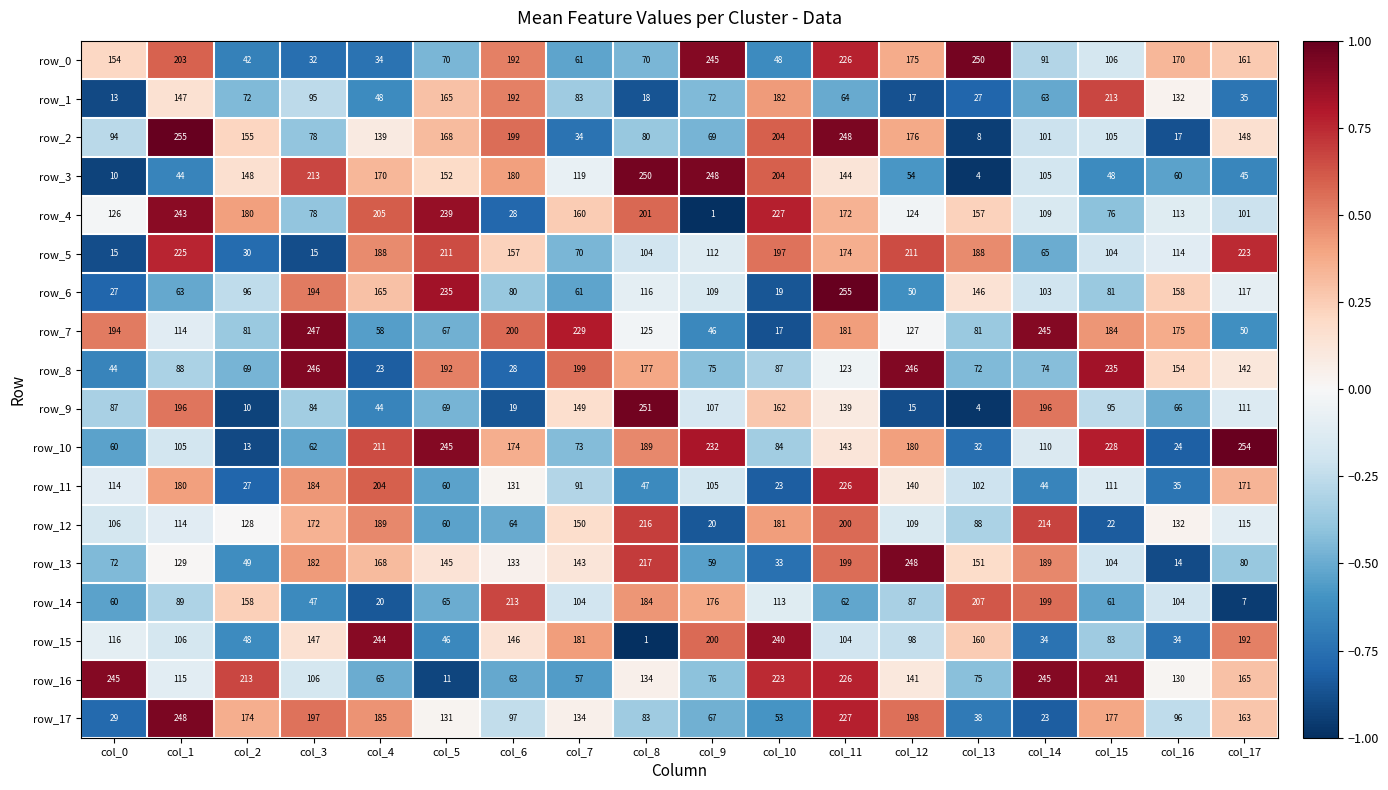

What is the difference between the highest and lowest values at col_9?

247